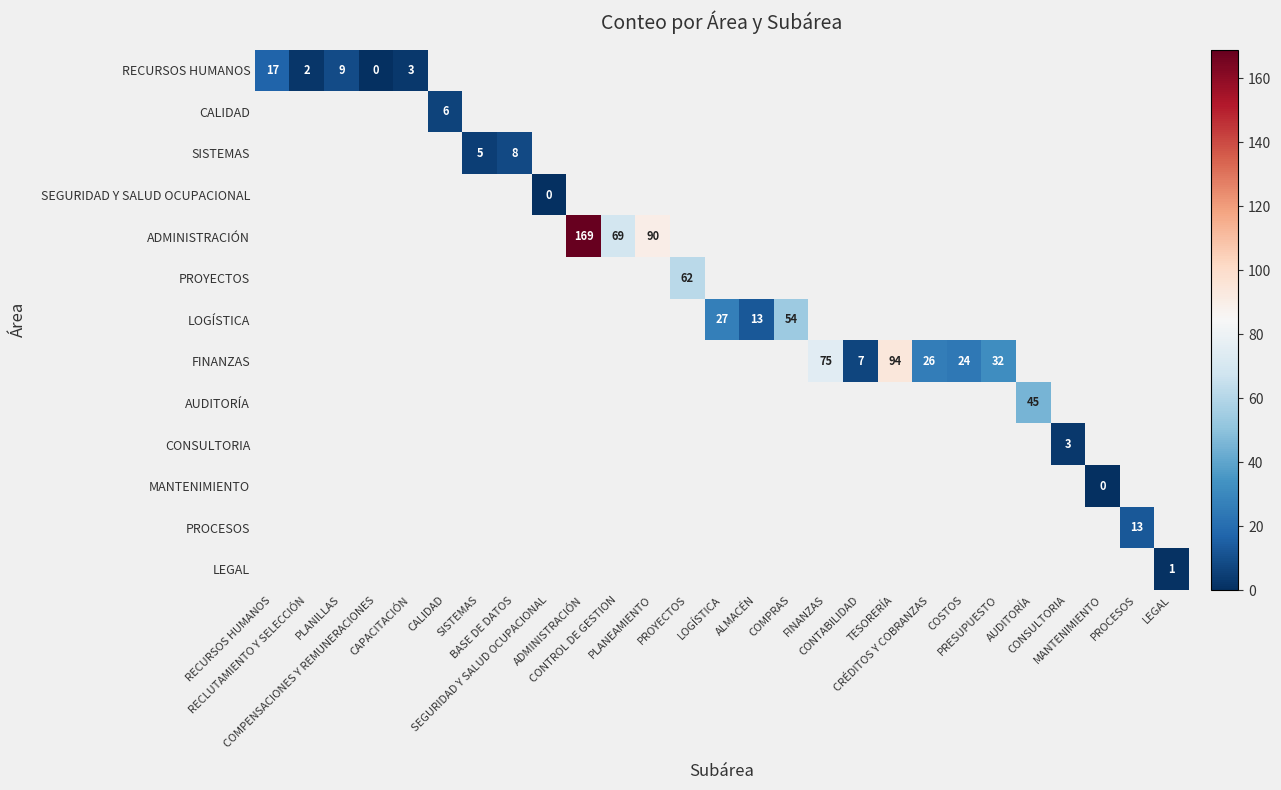

What is the greatest value displayed?

169.0